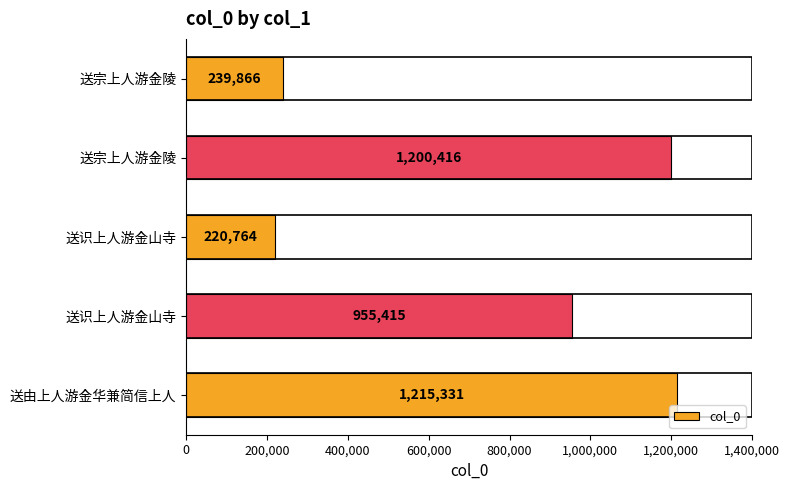

Count the number of data series in this chart.

1